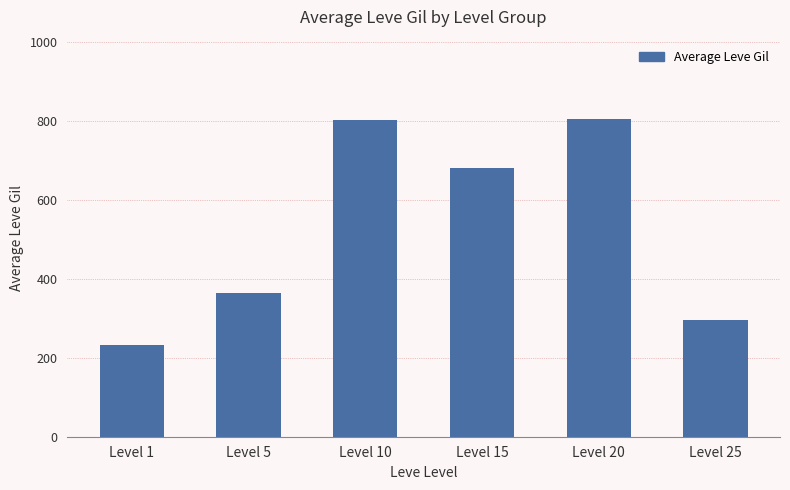

What is the greatest value displayed?

805.0